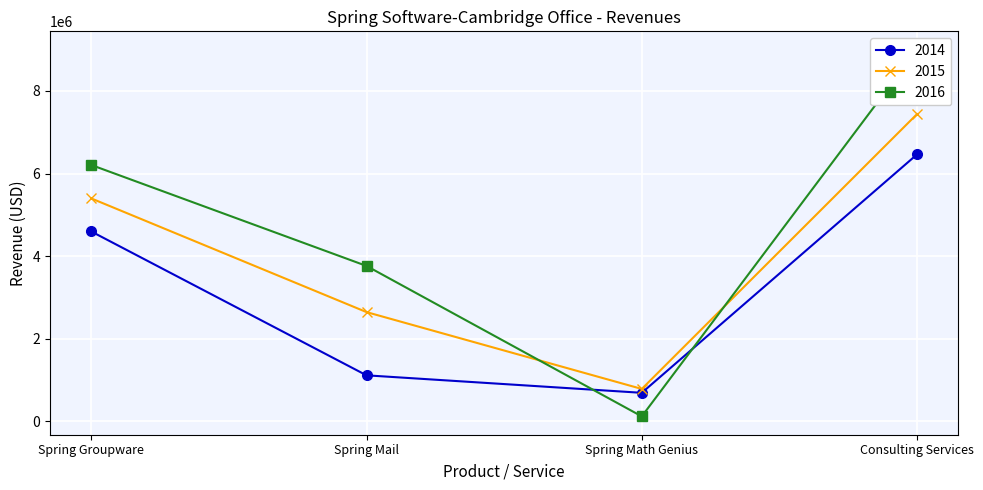

At which category does 2015 reach its first local valley?

Spring Math Genius